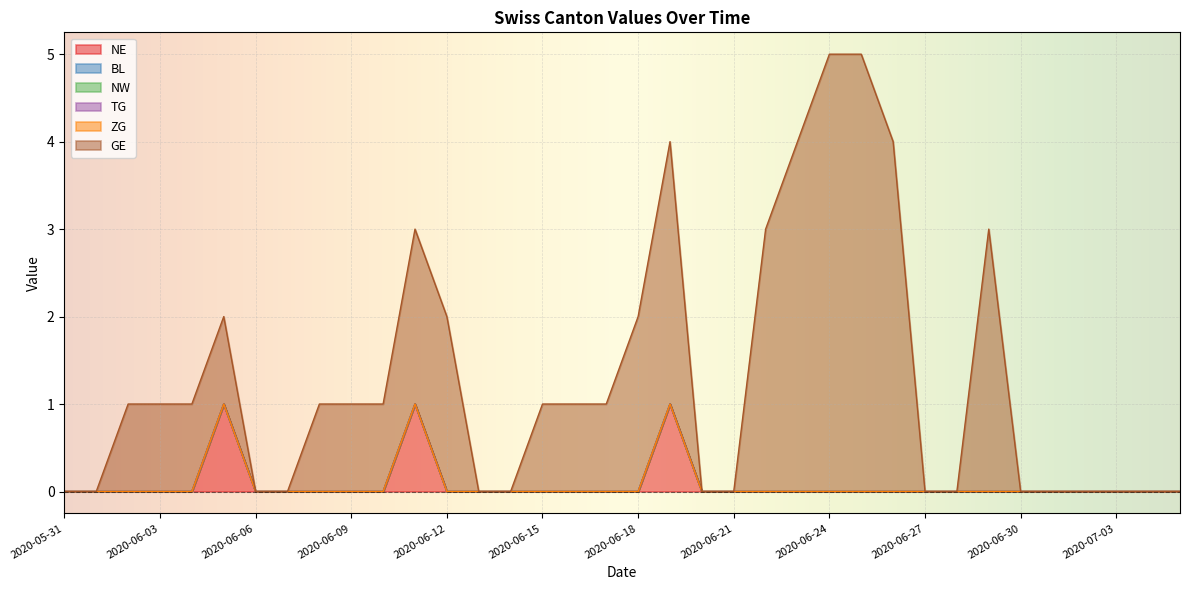

At which category is the sum across all series the highest?

2020-06-24